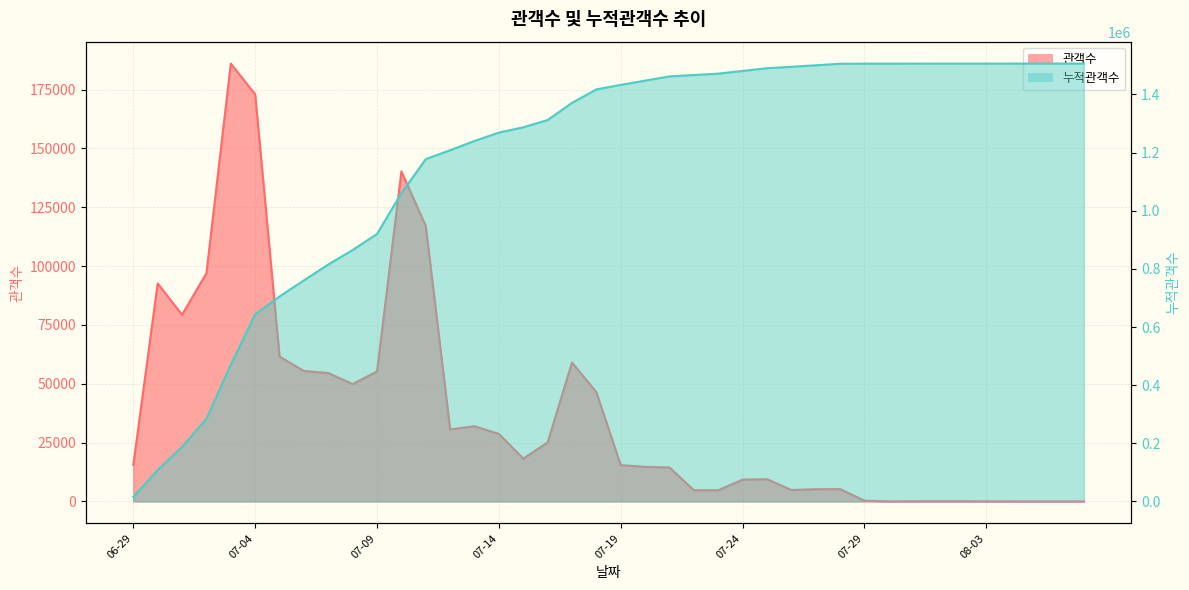

How many values in the 누적관객수 series exceed 1432845?

19